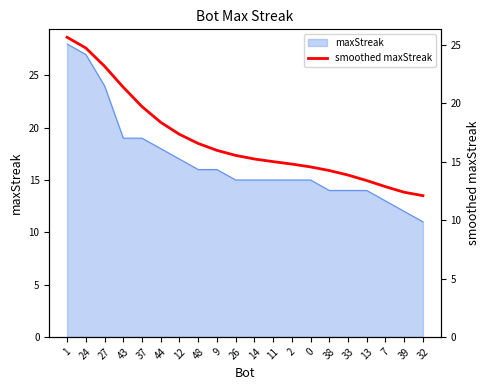

At which label does the data first exceed 15?

1